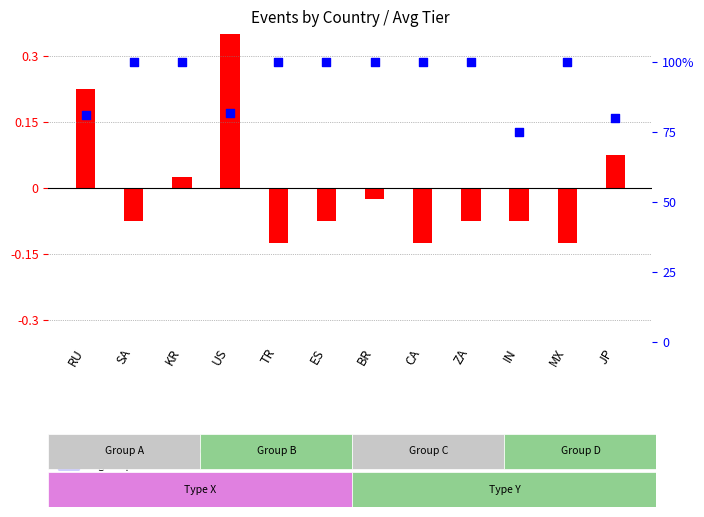

Which series has the largest total across all categories?

avg tier (percentile)